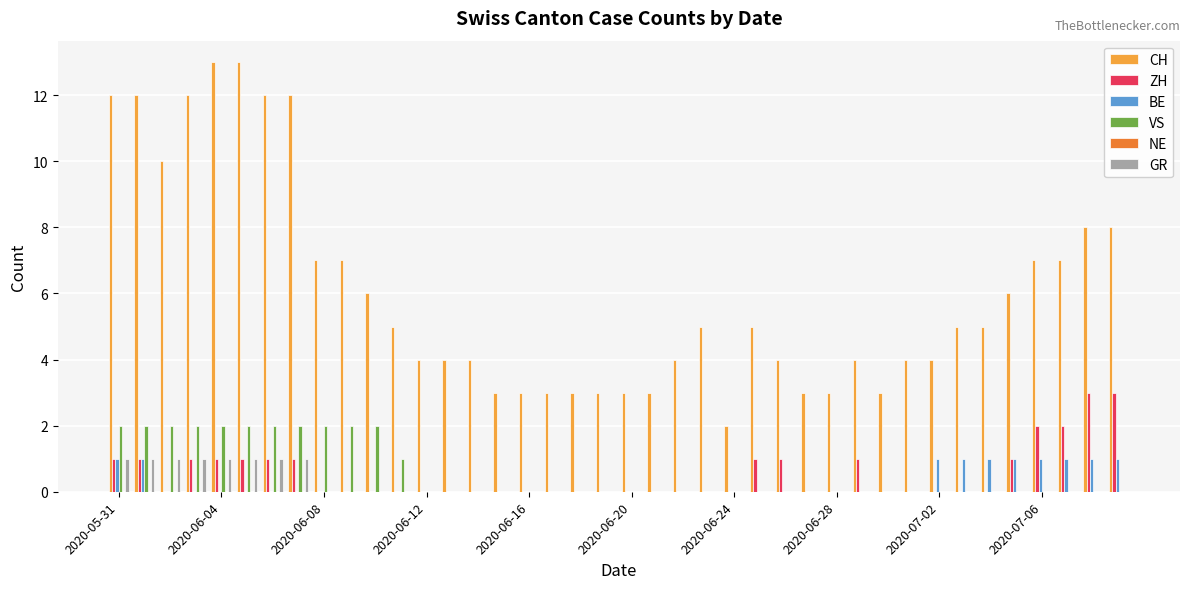

Which series has the largest total across all categories?

CH